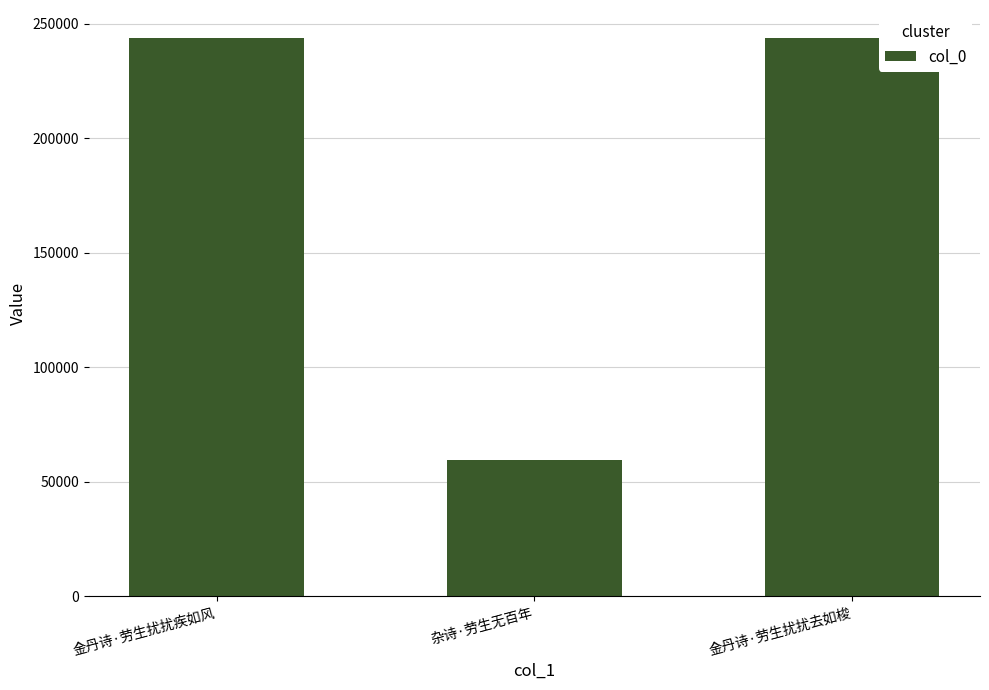

Which category has the lowest value across all series?

杂诗·劳生无百年